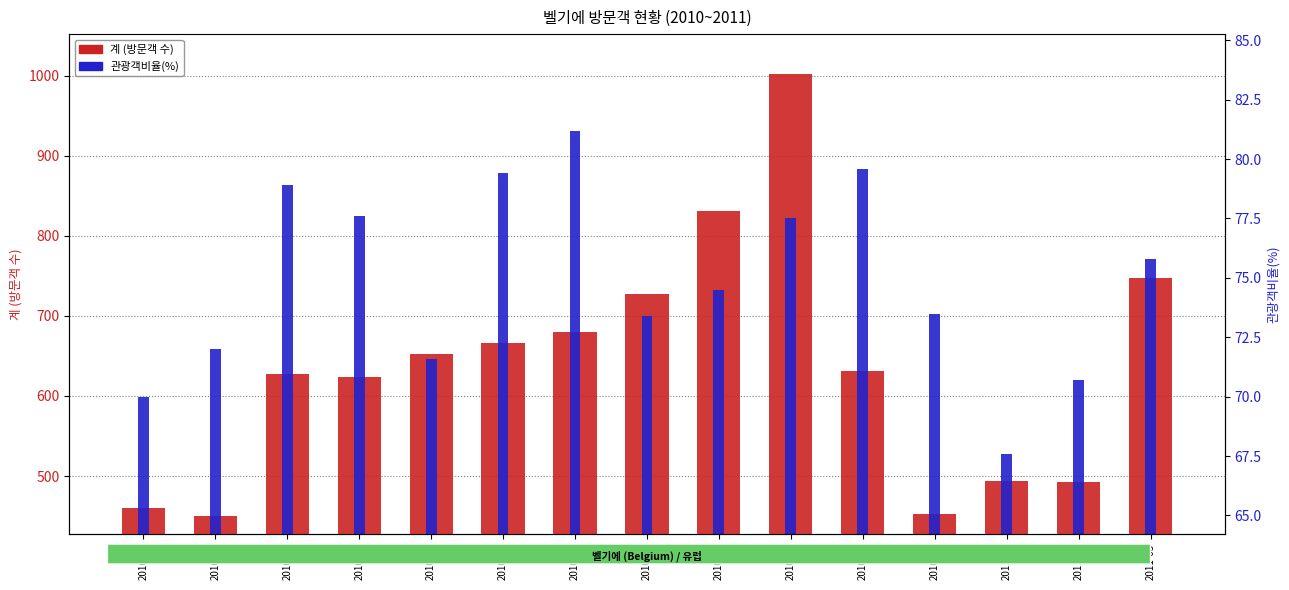

What position from the left is 2010-01?

1